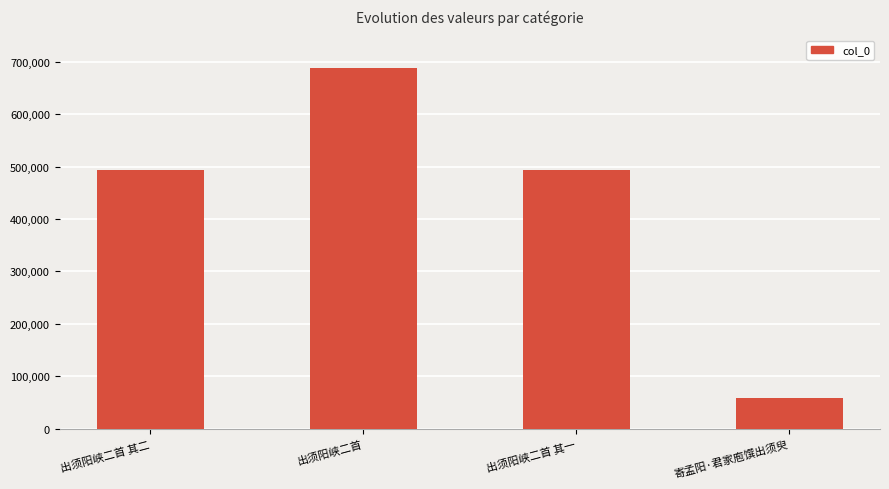

What value does the data have at 出须阳峡二首 其二, to the nearest 100?

492500